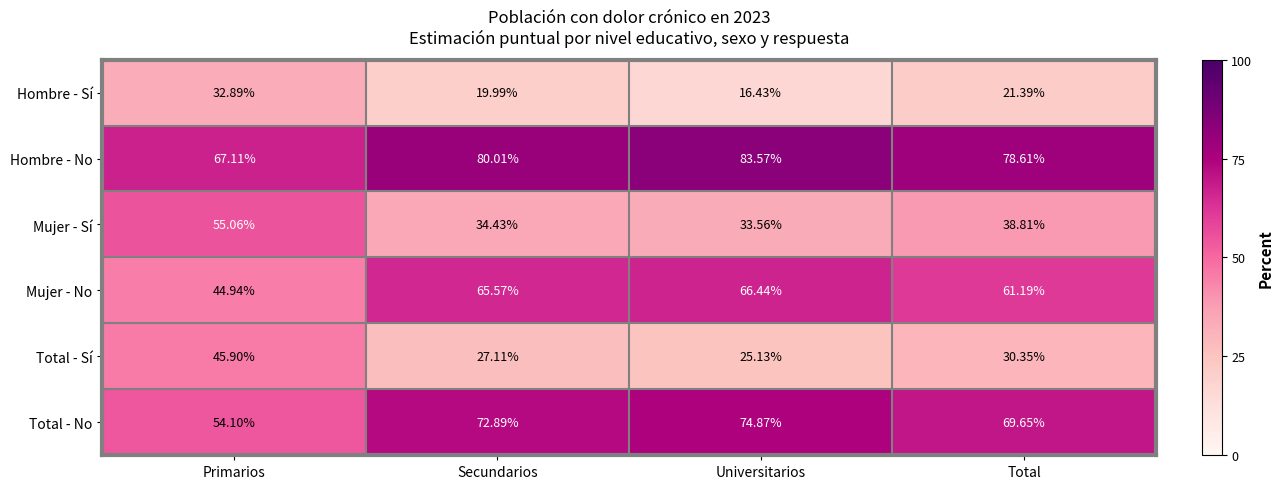

Where does the Mujer - No series first go above 65?

Secundarios